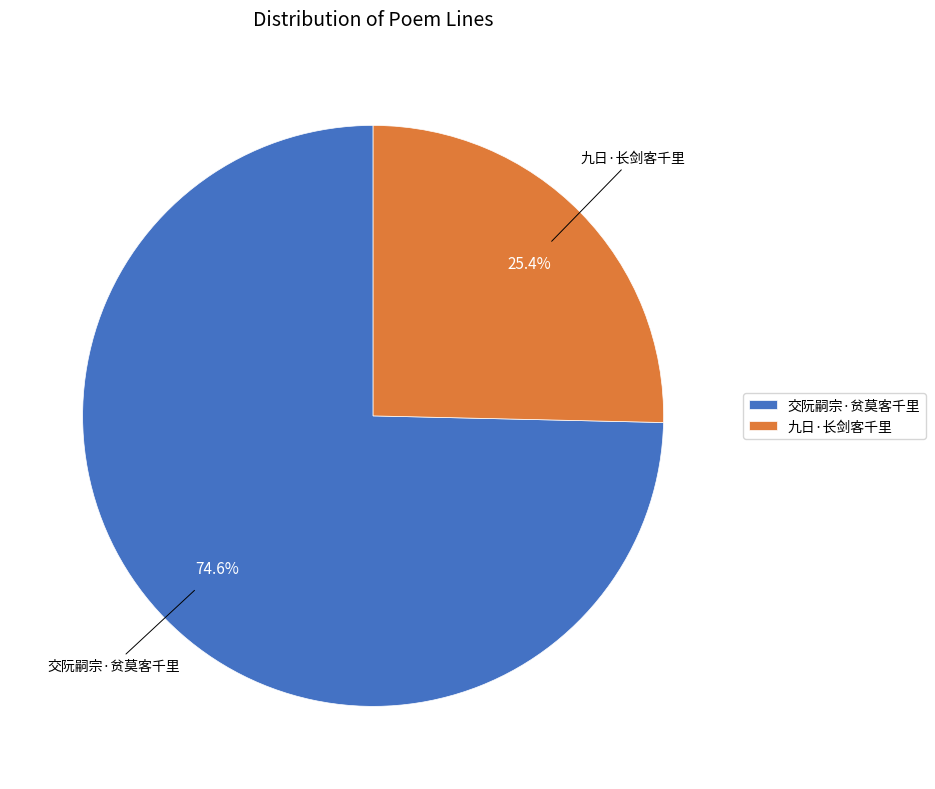

Is there a majority slice in this chart?

Yes